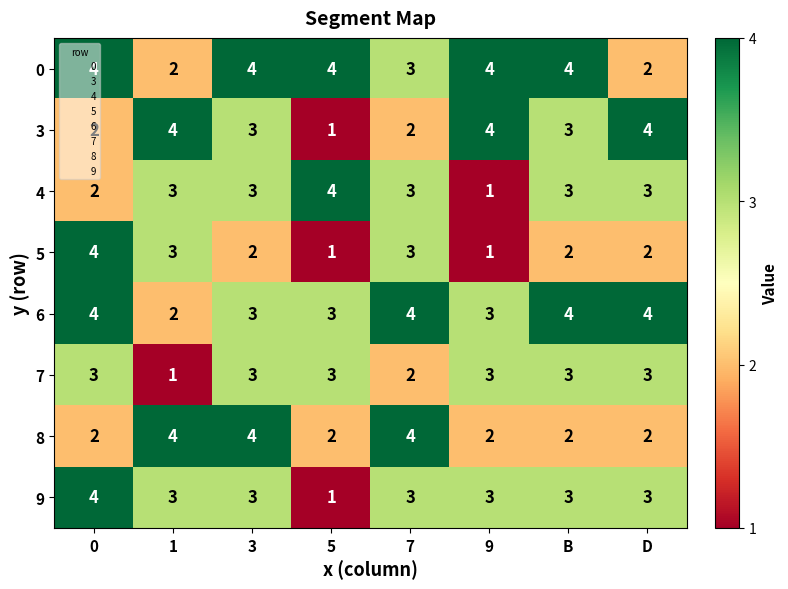

At how many categories does at least one series exceed 1?

8